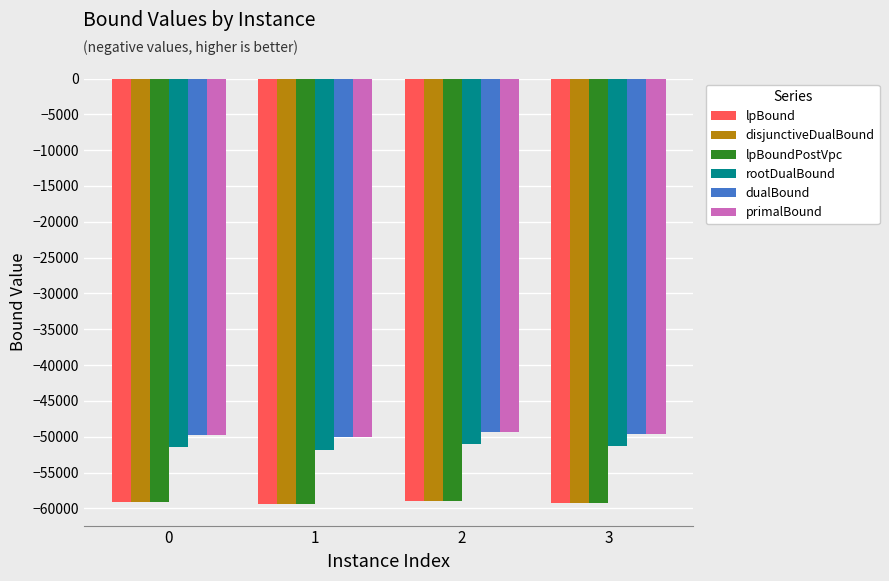

Is the value of primalBound at 3 greater than the value of disjunctiveDualBound at 2?

Yes